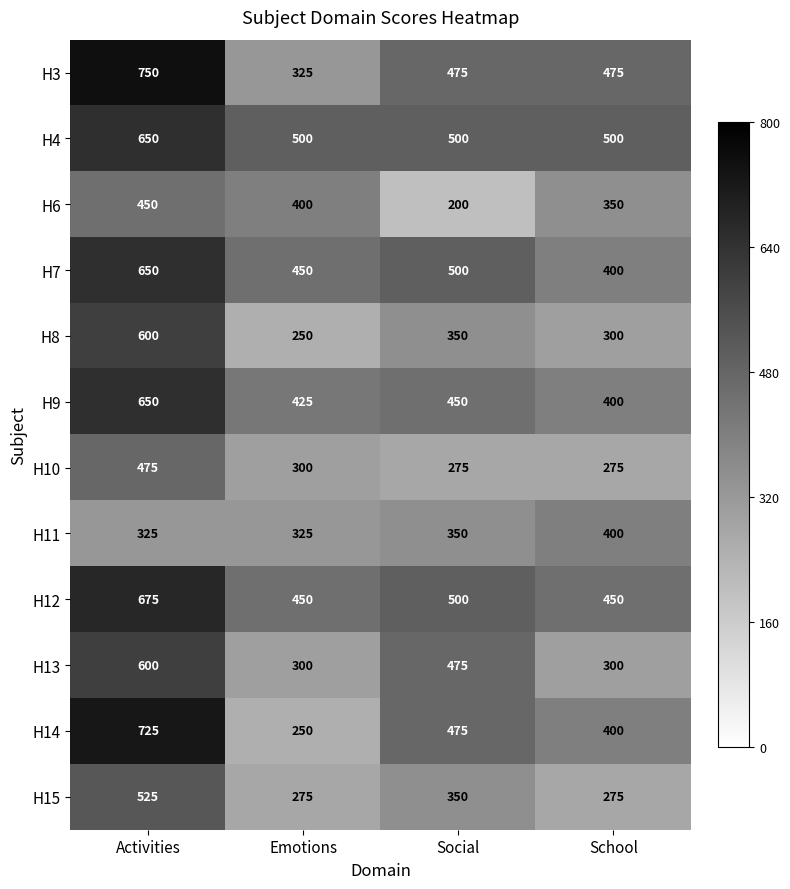

Is it true that H4 equals 848 at Social?

False